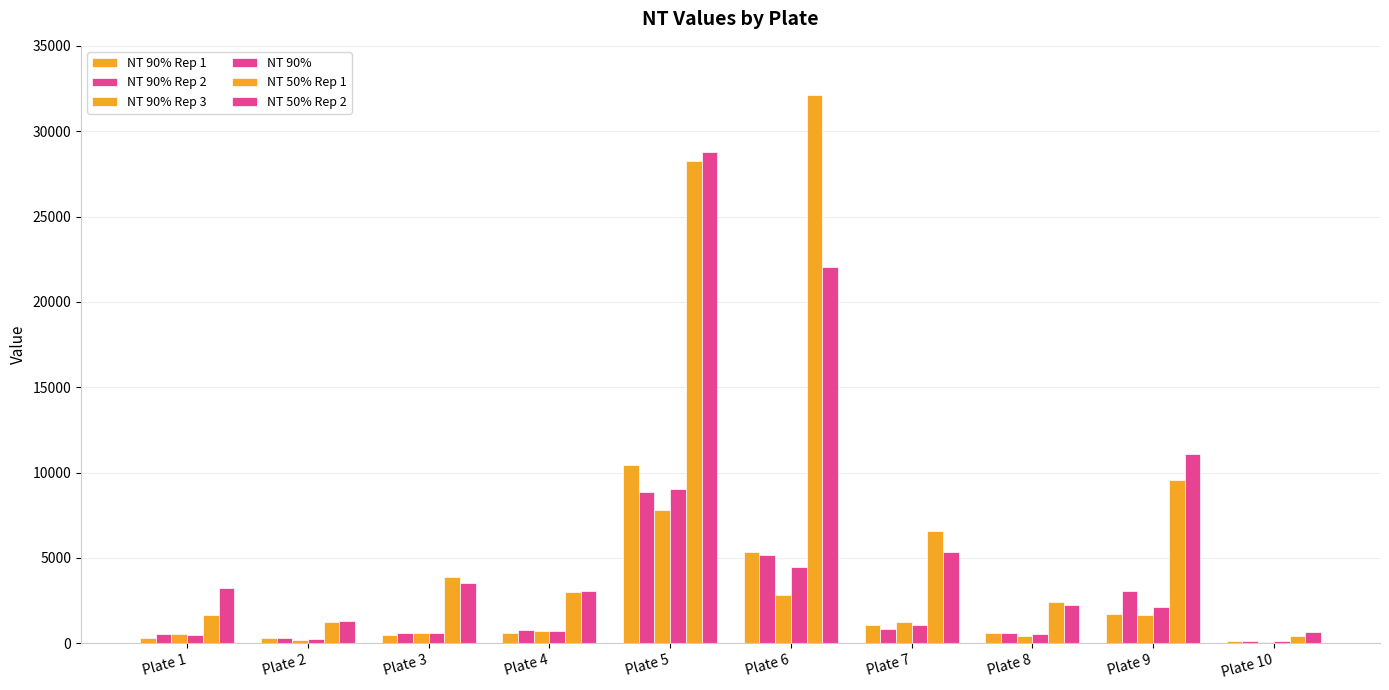

How many groups of bars are there?

10